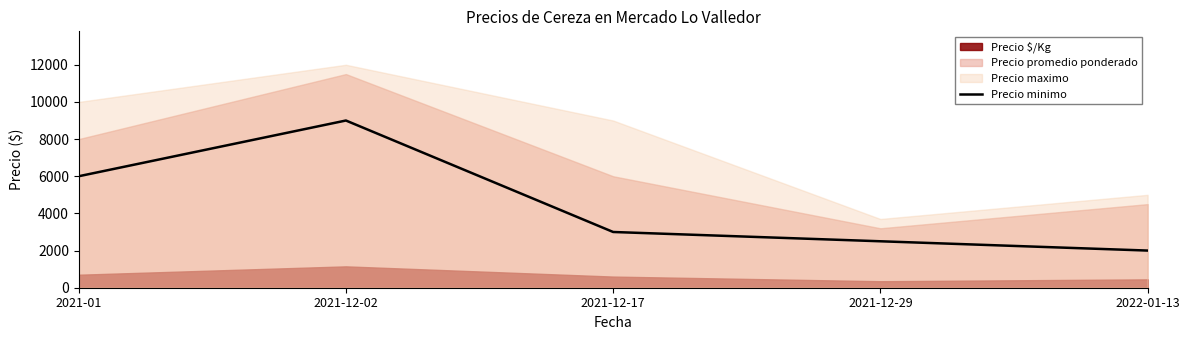

How many data points are less than 3000?

2